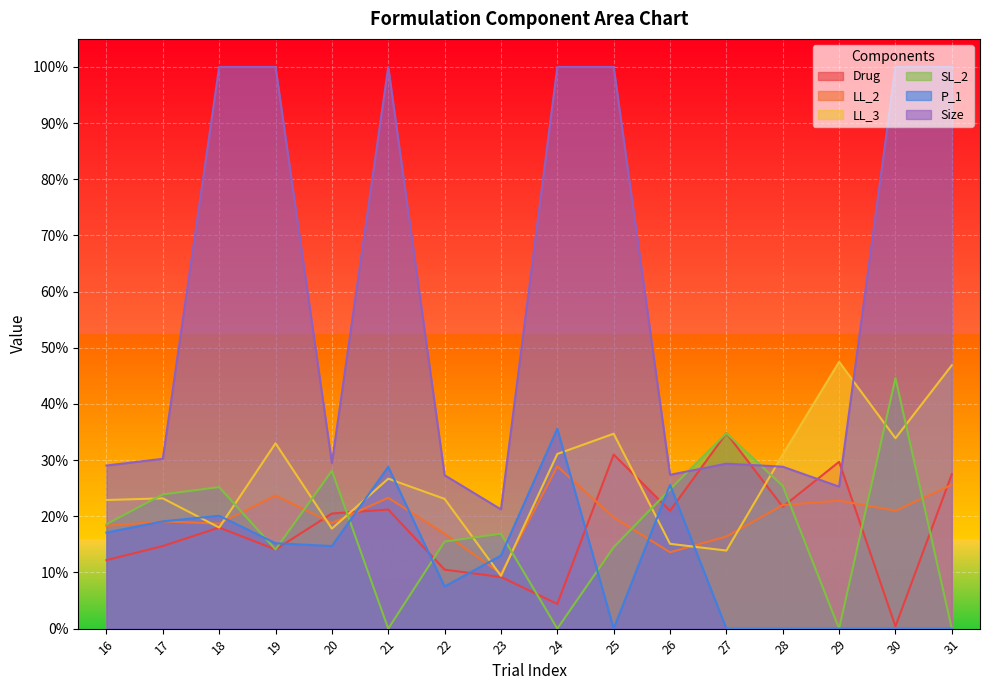

The value of LL_3 at 25 is 0.3. True or false?

True